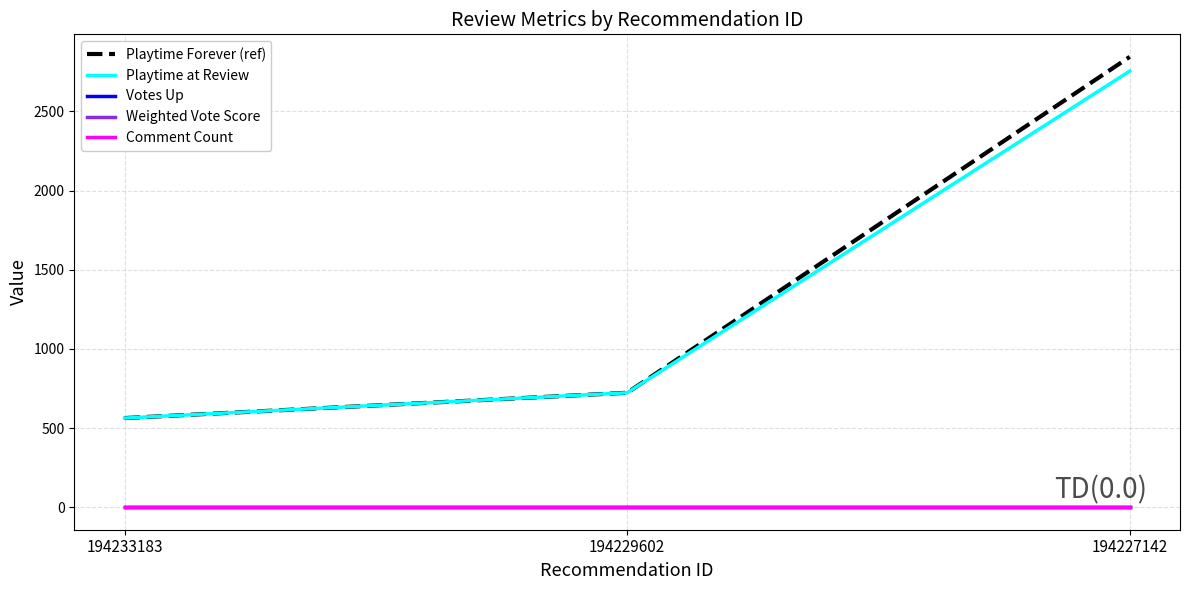

At which label is Playtime at Review closest to 1659?

194229602